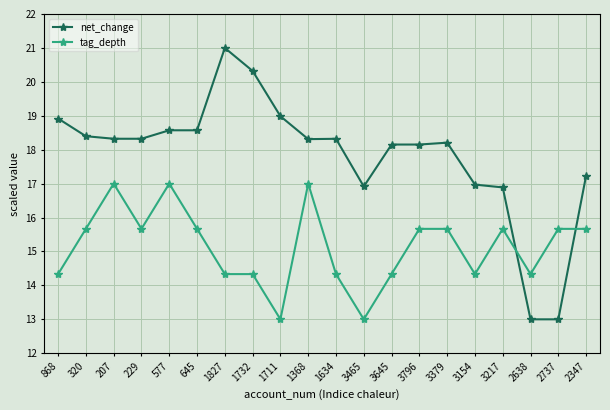

Which label corresponds to the largest value in the chart?

1827